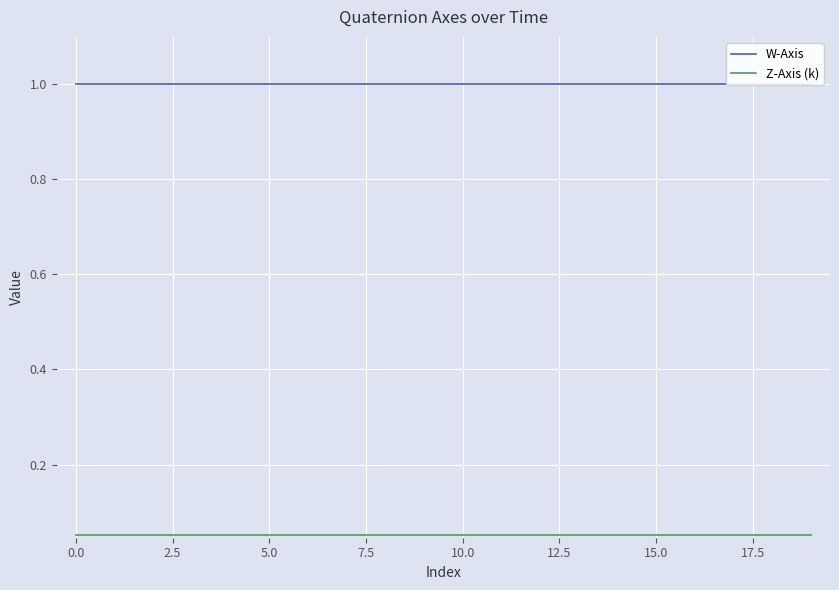

What is the highest value of the W-Axis series?

1.0